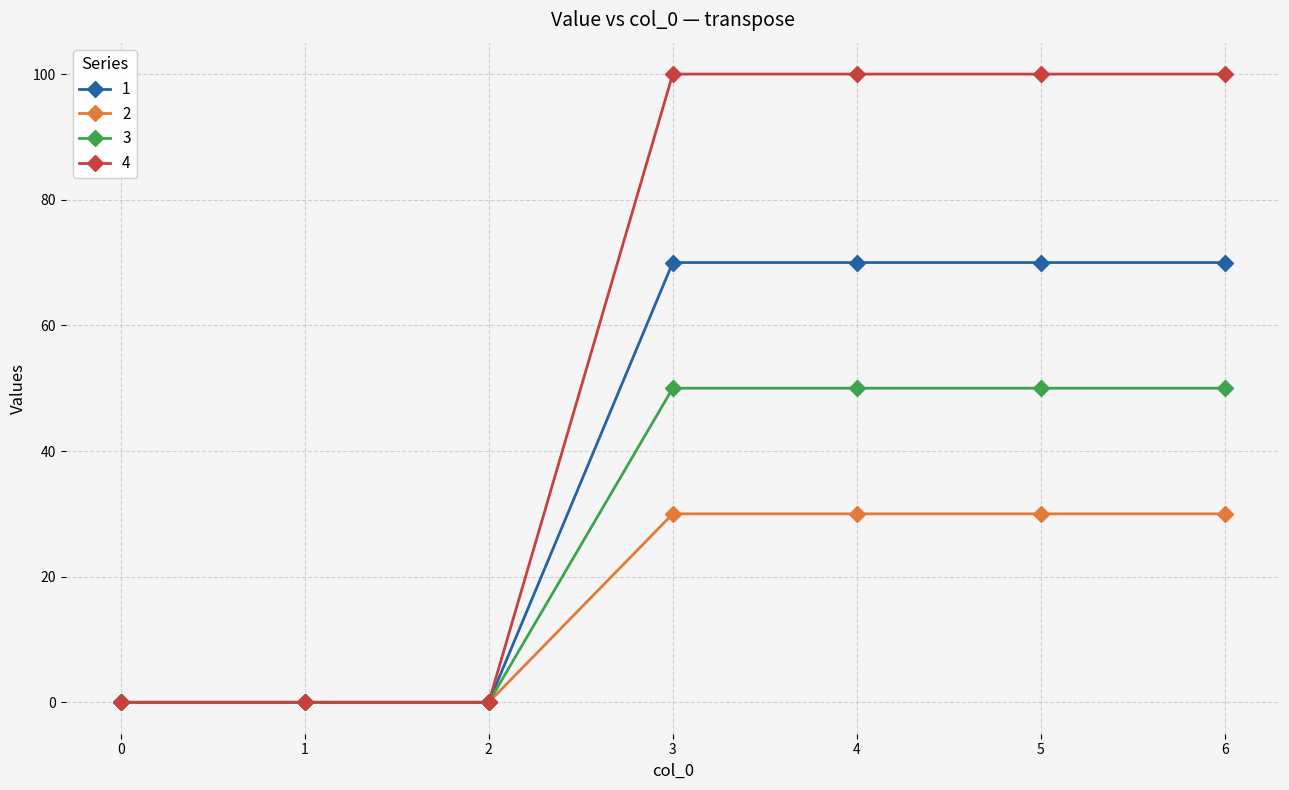

At 6, list the series in order from smallest to largest.

2, 3, 1, 4